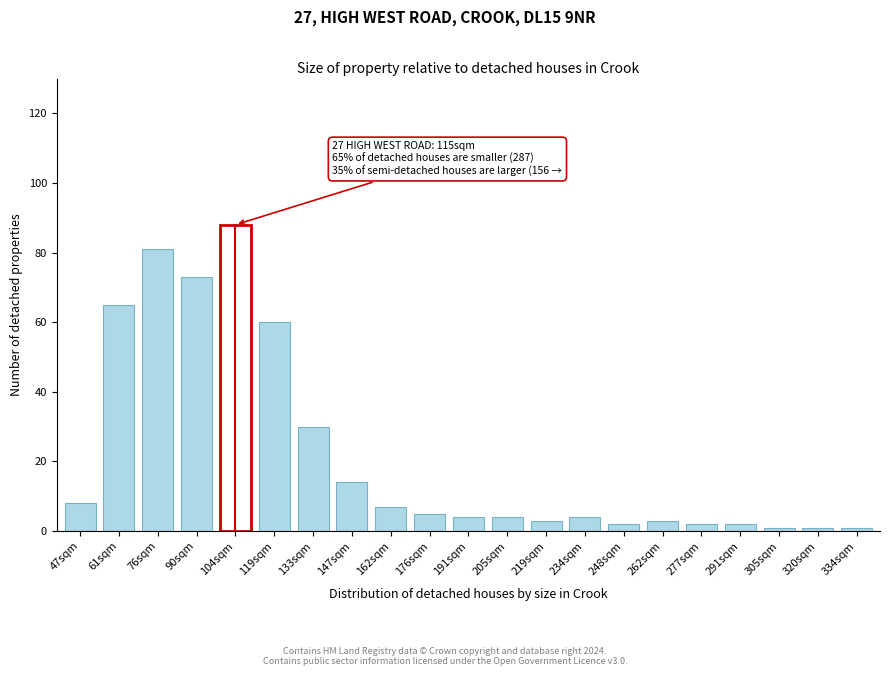

Reading left to right, list all the values displayed in this chart.

47sqm=8	61sqm=65	76sqm=81	90sqm=73	104sqm=88	119sqm=60	133sqm=30	147sqm=14	162sqm=7	176sqm=5	191sqm=4	205sqm=4	219sqm=3	234sqm=4	248sqm=2	262sqm=3	277sqm=2	291sqm=2	305sqm=1	320sqm=1	334sqm=1